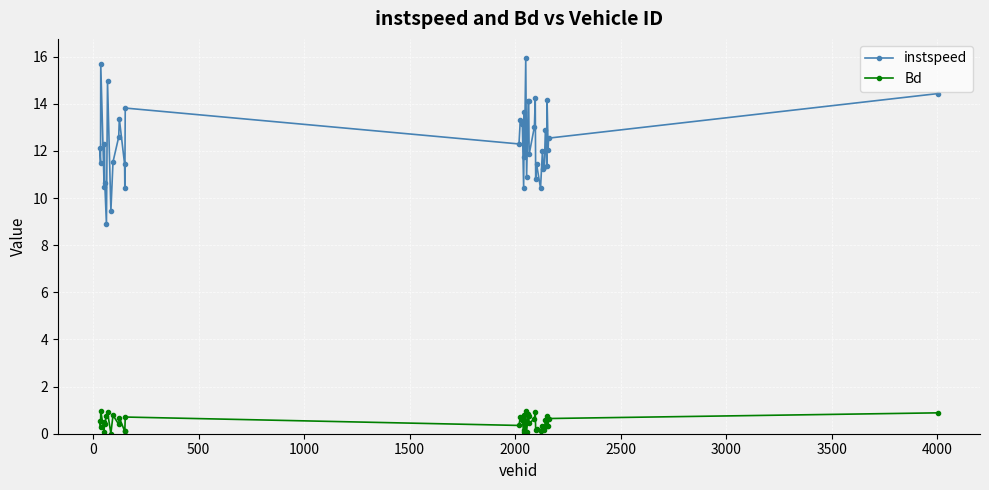

How many categories are shown in the chart?

40